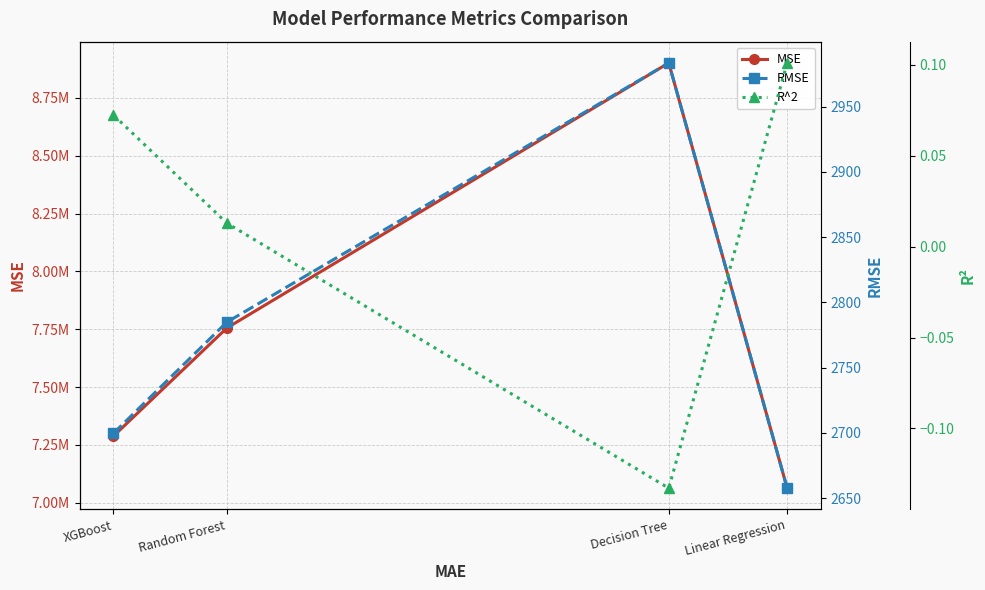

What is the sum of the MSE values at XGBoost and Linear Regression?

14351093.9